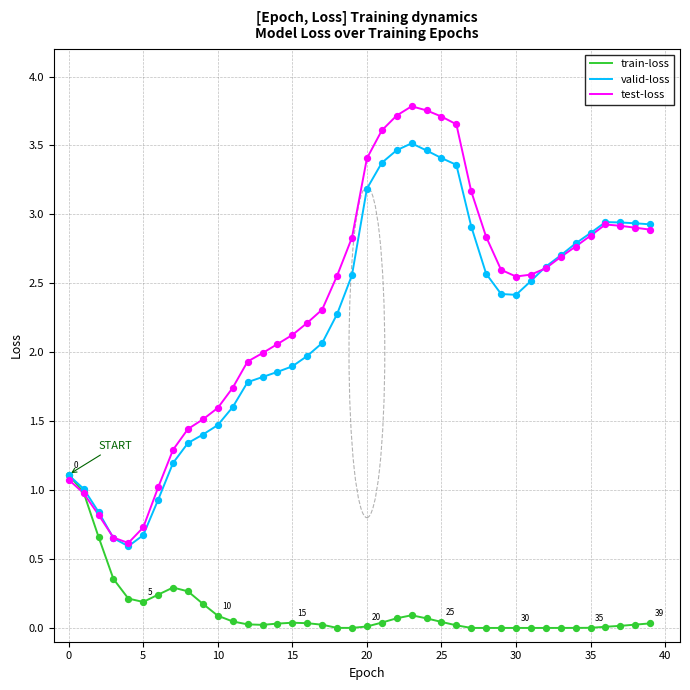

Which series has the largest range (max minus min)?

test-loss